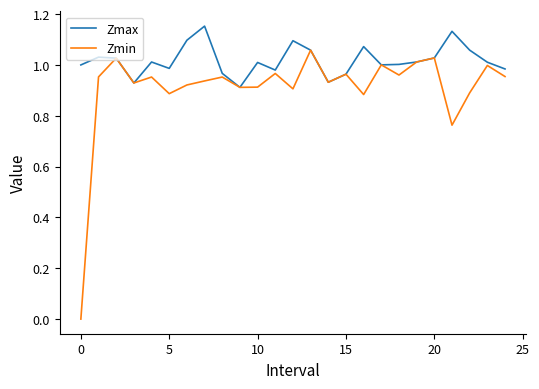

Rank the series by their average value, from highest to lowest.

Zmax, Zmin